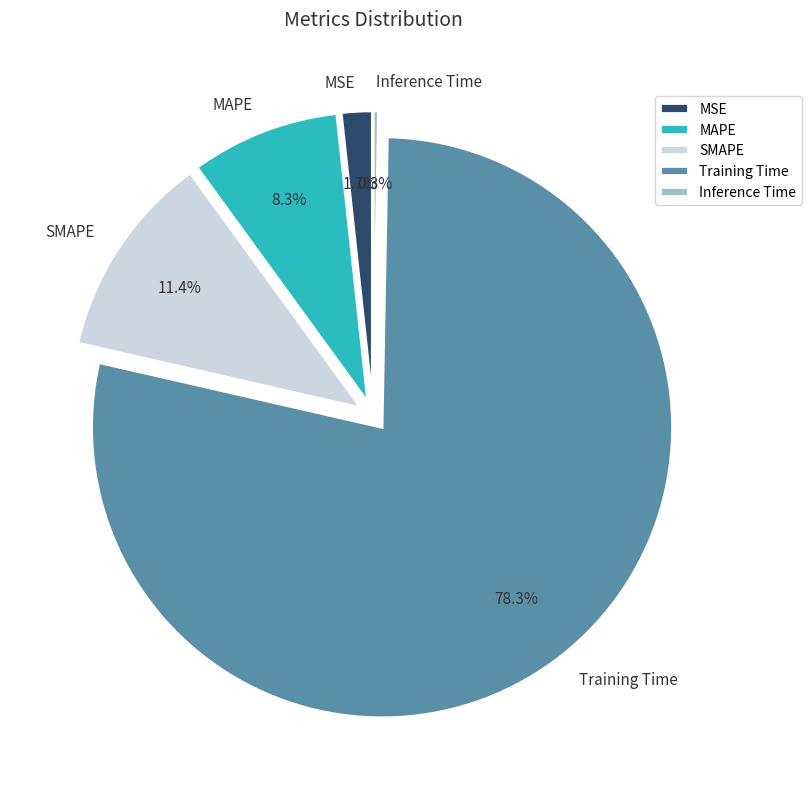

What is the ratio of the value at SMAPE to the value at Training Time?

0.1